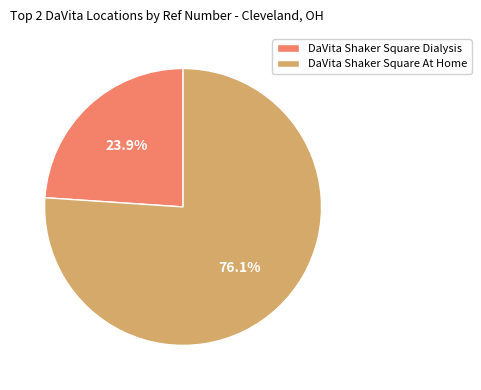

Which slice is the largest?

DaVita Shaker Square At Home